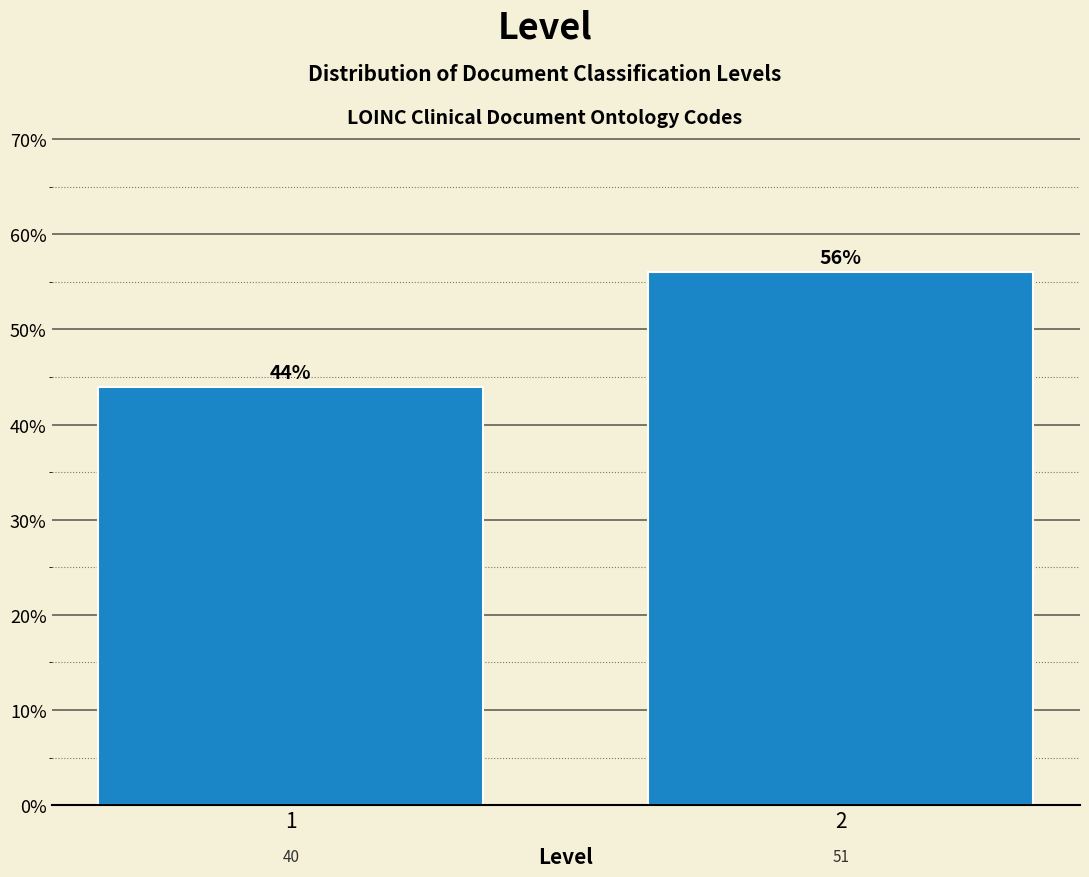

Reading left to right, what are all the values shown in this chart?

1=44.0	2=56.0